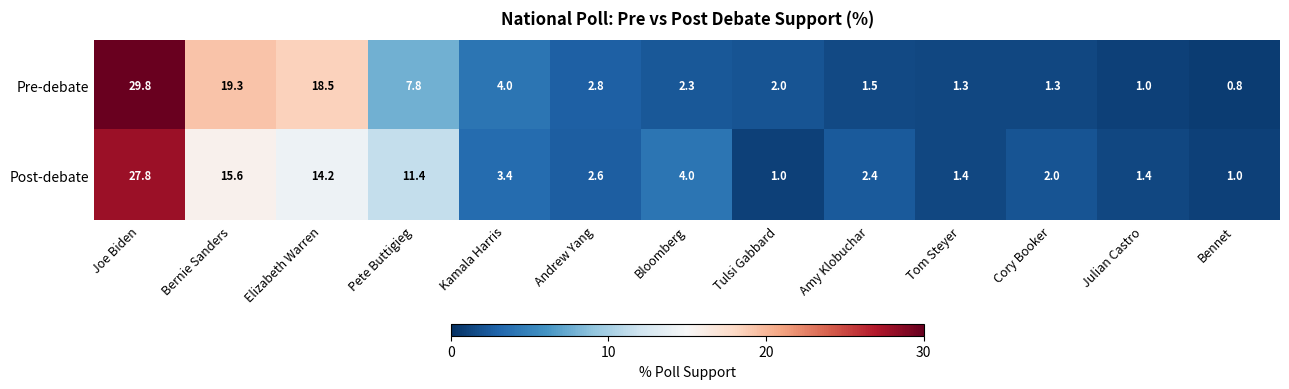

Reading left to right, transcribe all the data shown in this chart.

Pre-debate: 29.8	19.3	18.5	7.8	4.0	2.8	2.3	2.0	1.5	1.3	1.3	1.0	0.8
Post-debate: 27.8	15.6	14.2	11.4	3.4	2.6	4.0	1.0	2.4	1.4	2.0	1.4	1.0